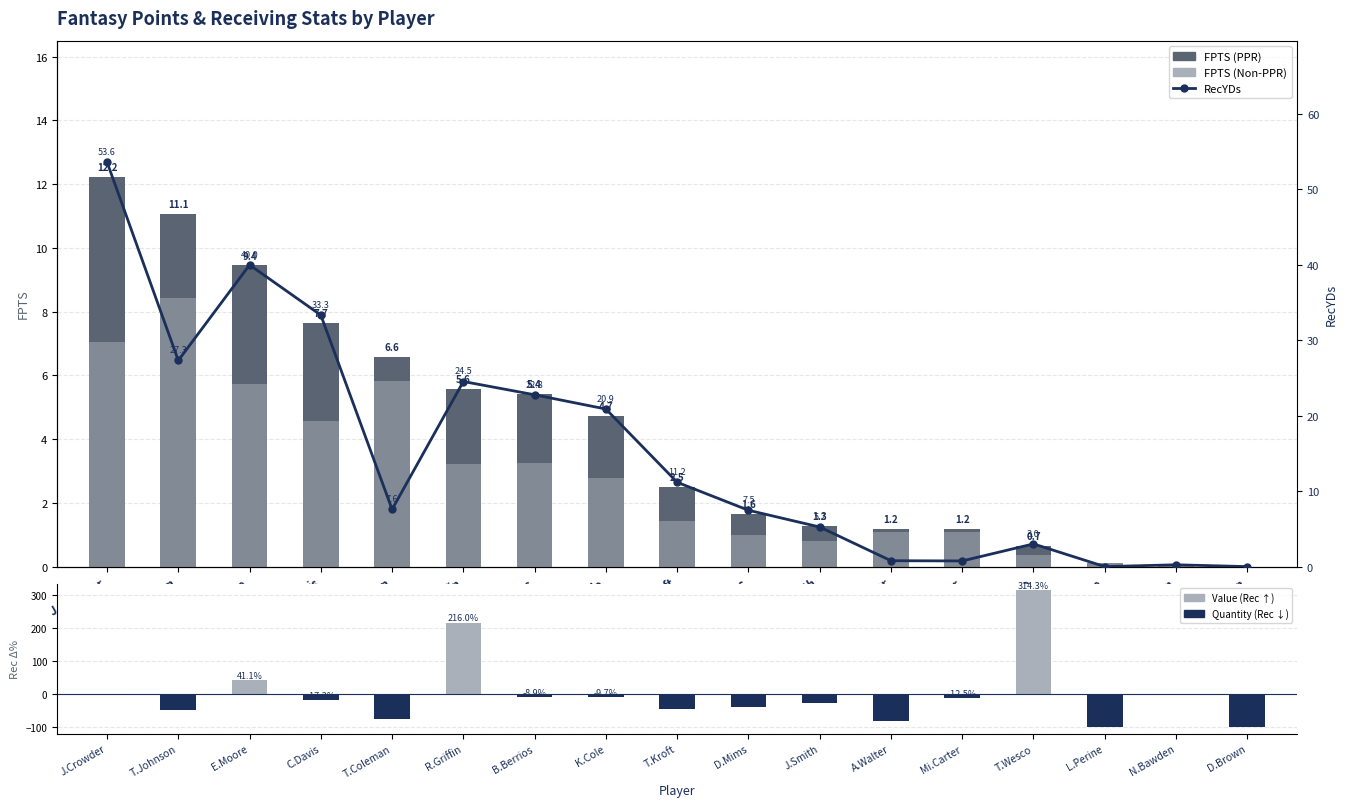

How many series are shown in this chart?

4